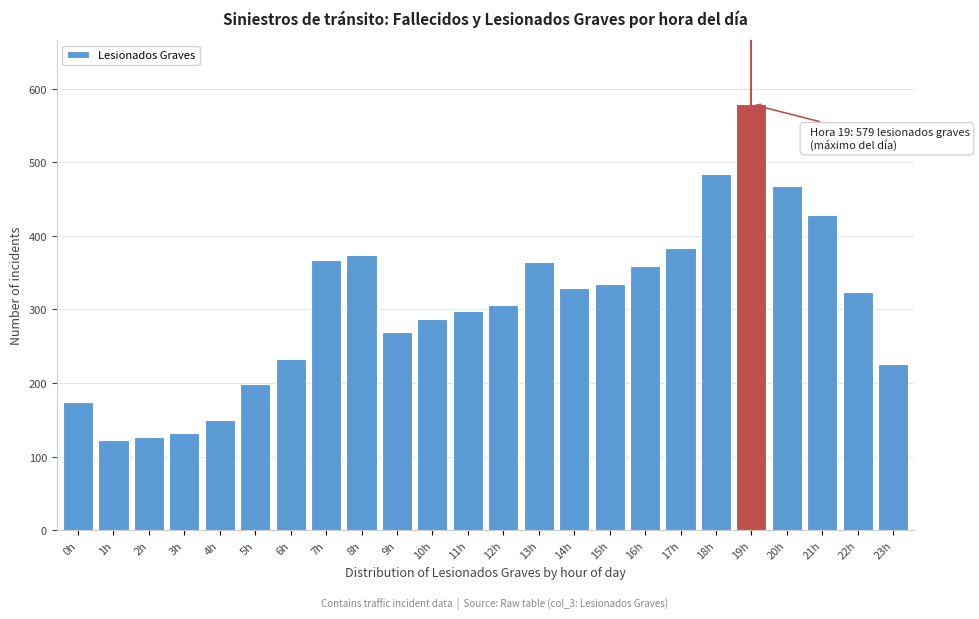

What is the smallest value displayed?

122